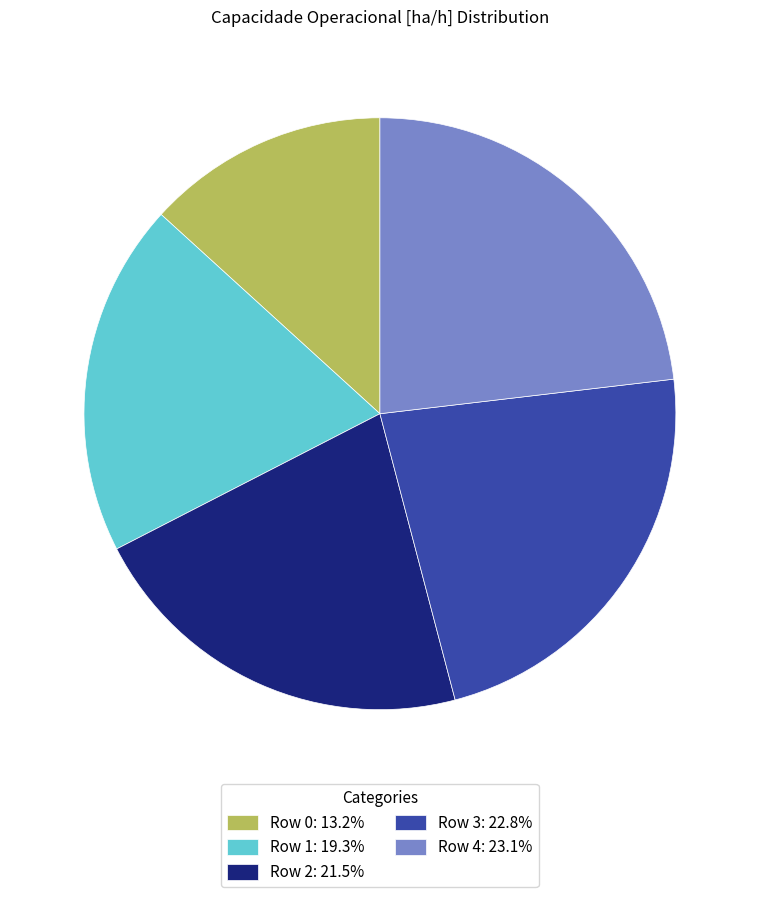

Count the number of slices in the pie.

5